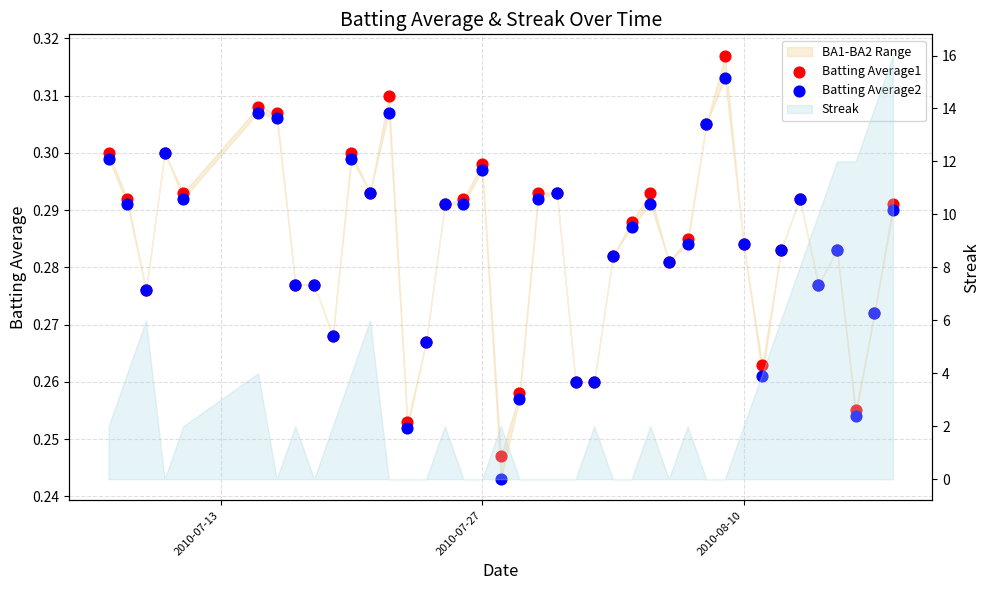

Is the value of Batting Average2 at 23 greater than the value of Batting Average1 at 19?

Yes